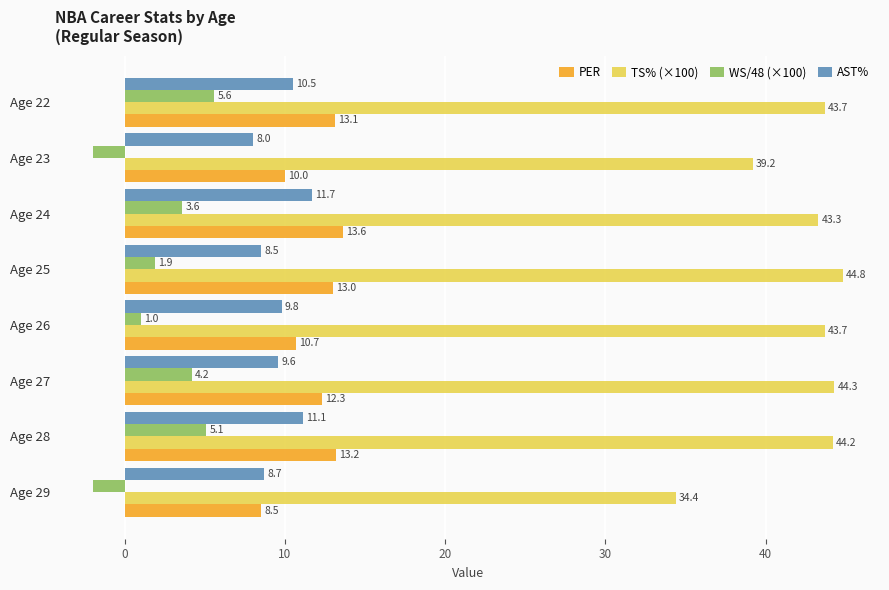

What is the lowest value of the TS% (×100) series?

34.4